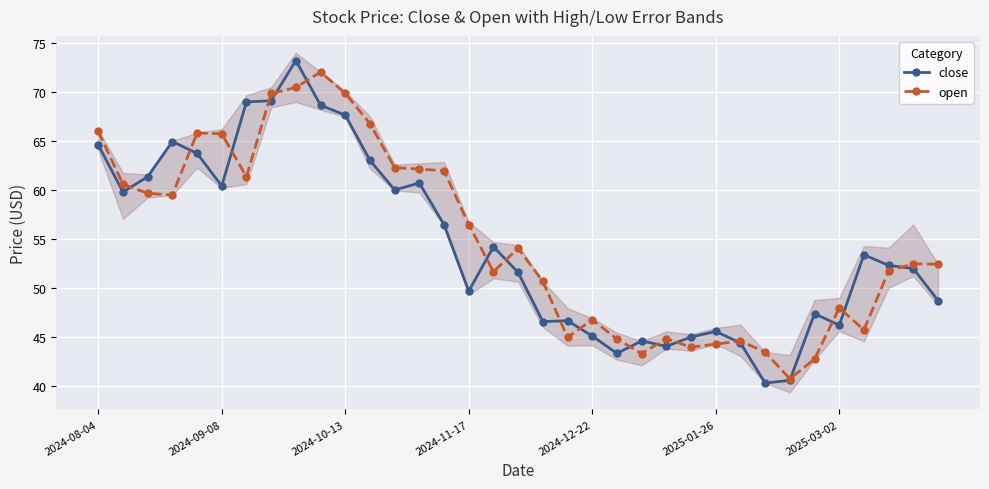

How many distinct data groups are displayed?

2